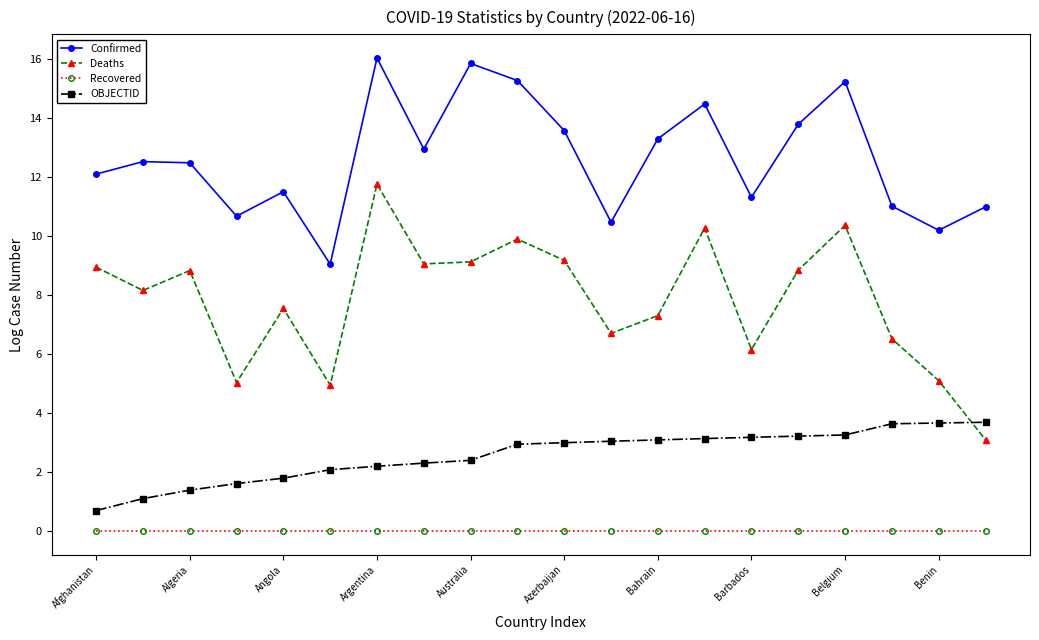

True or false: Deaths and Confirmed cross at least once.

False